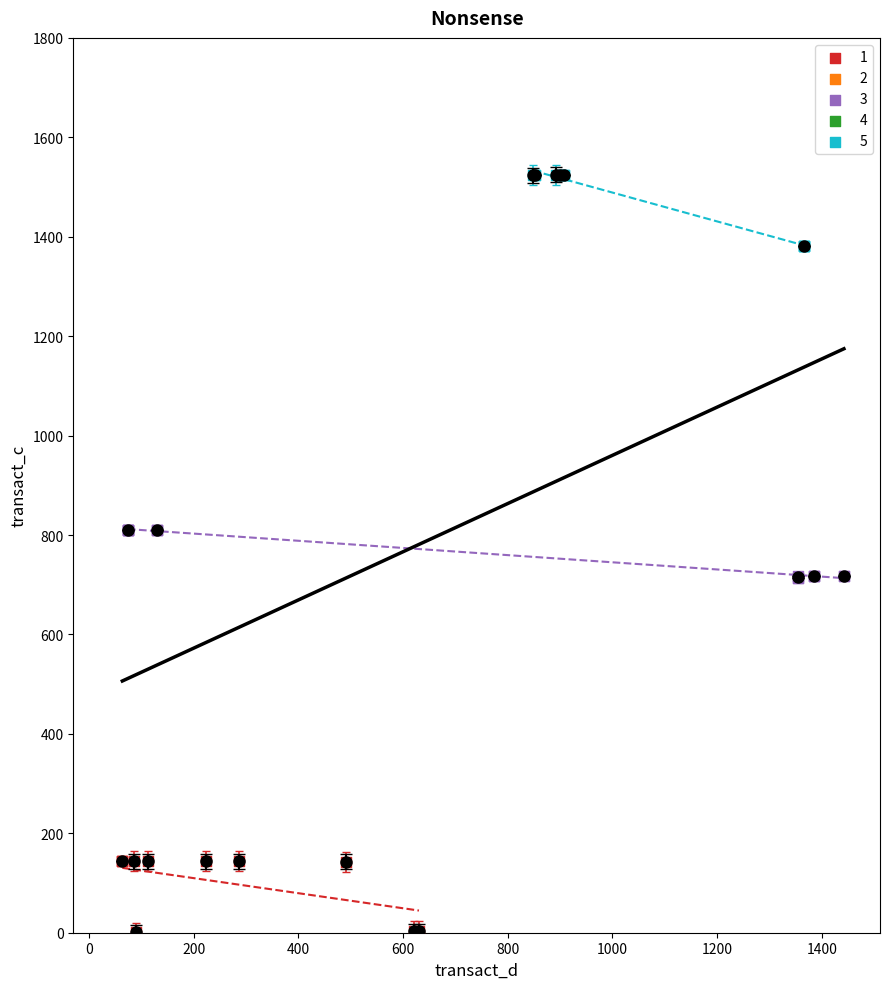

Which series contains the highest Y value?

5